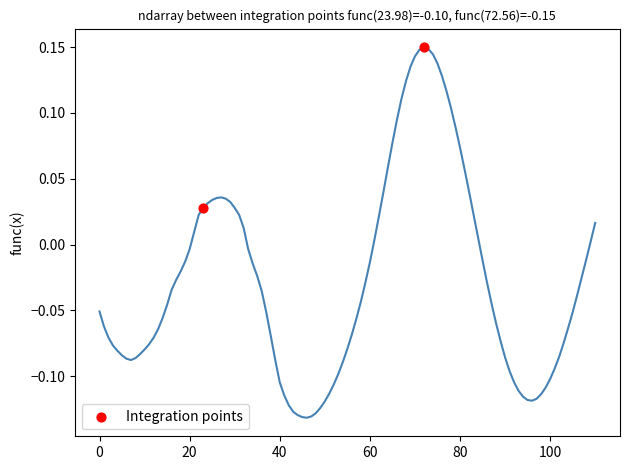

What is the range of X values (max minus min)?

49.0